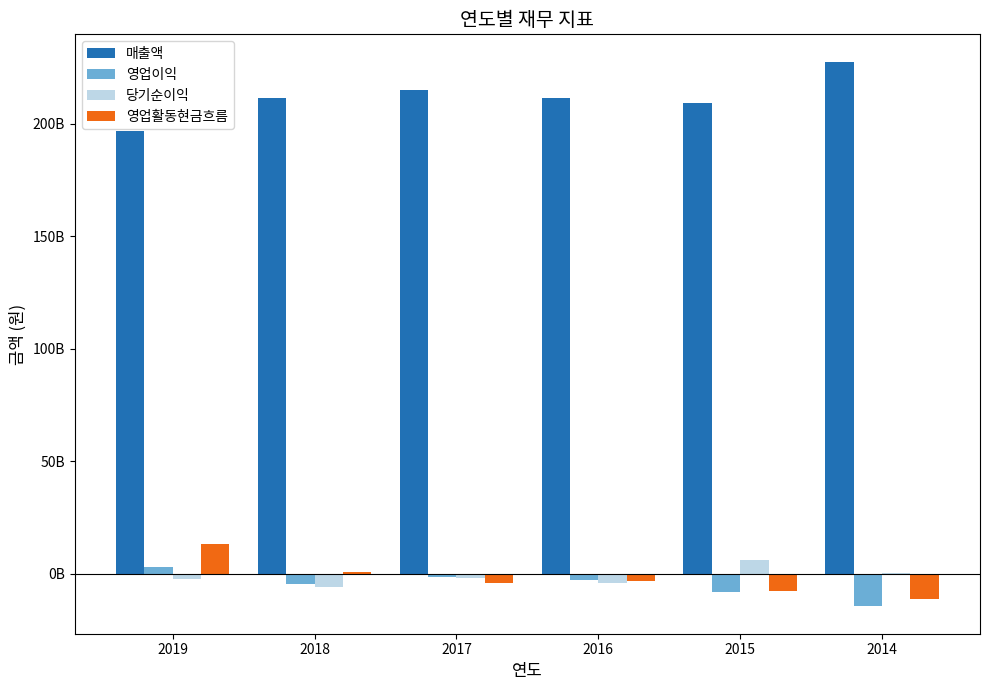

Is the value of 영업활동현금흐름 at 2014 greater than the value of 영업이익 at 2019?

No